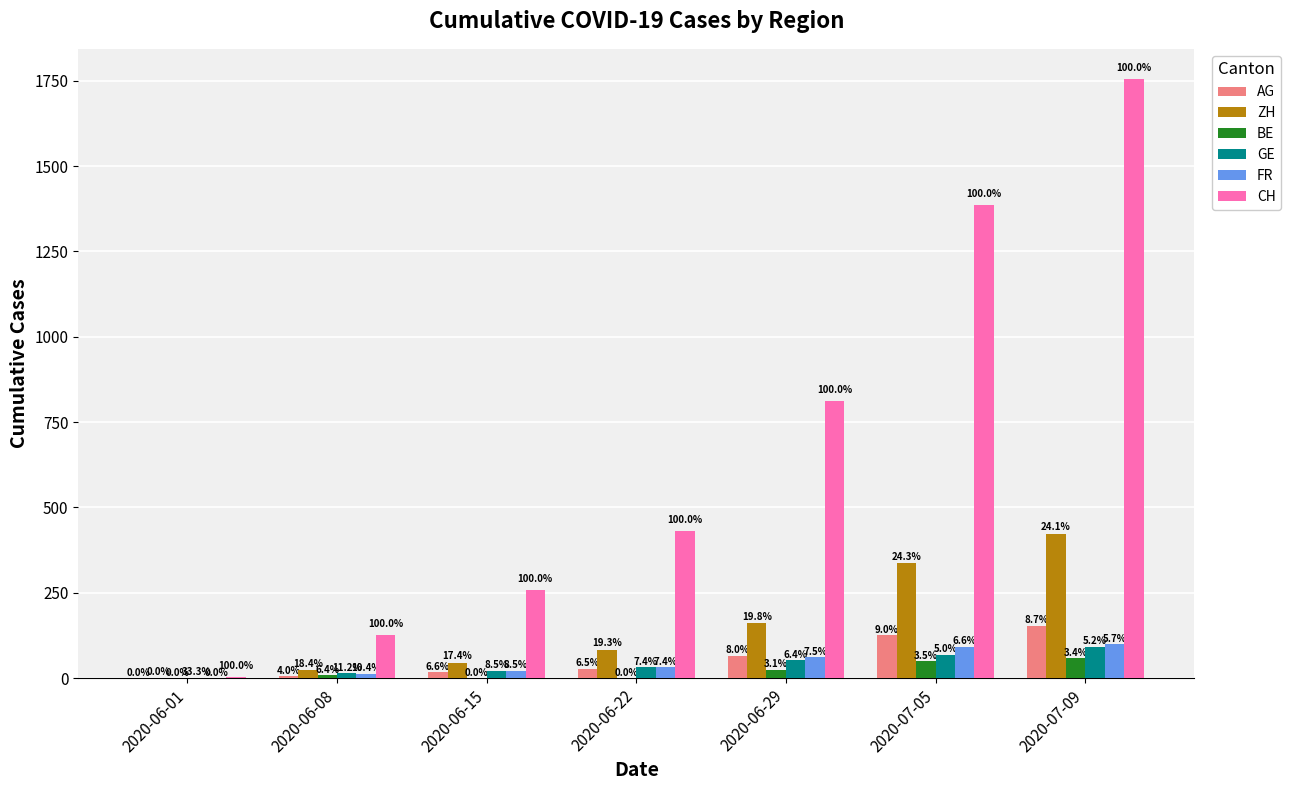

What are all the series names shown in the legend?

AG, ZH, BE, GE, FR, CH